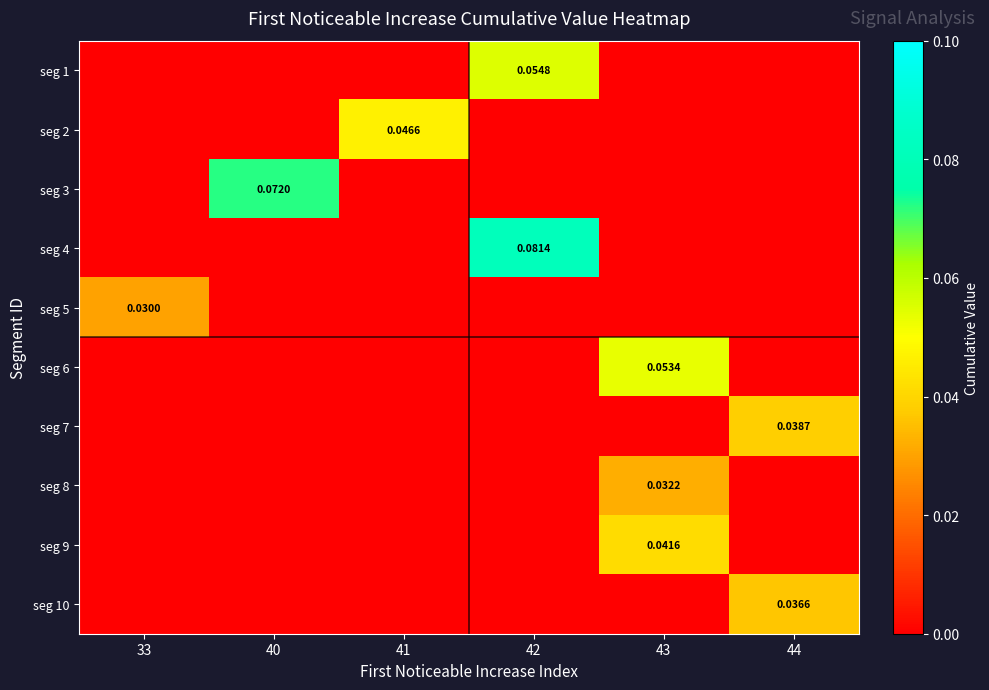

What is the total value across all series at 40?

0.1